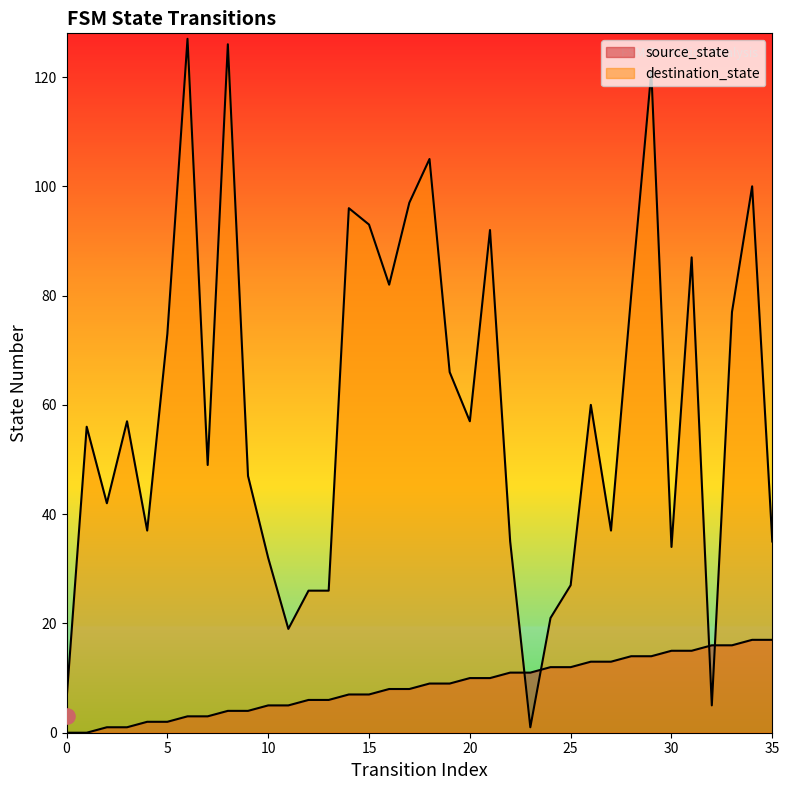

At how many categories does at least one series exceed 47?

20